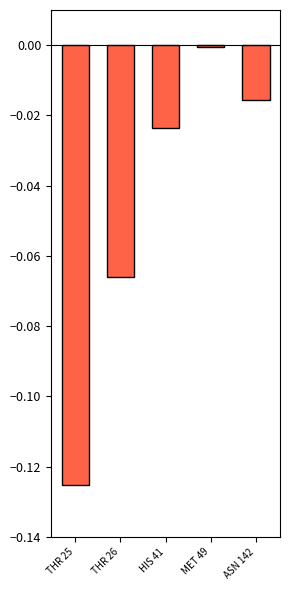

Rank the categories by value from highest to lowest.

MET 49, ASN 142, HIS 41, THR 26, THR 25